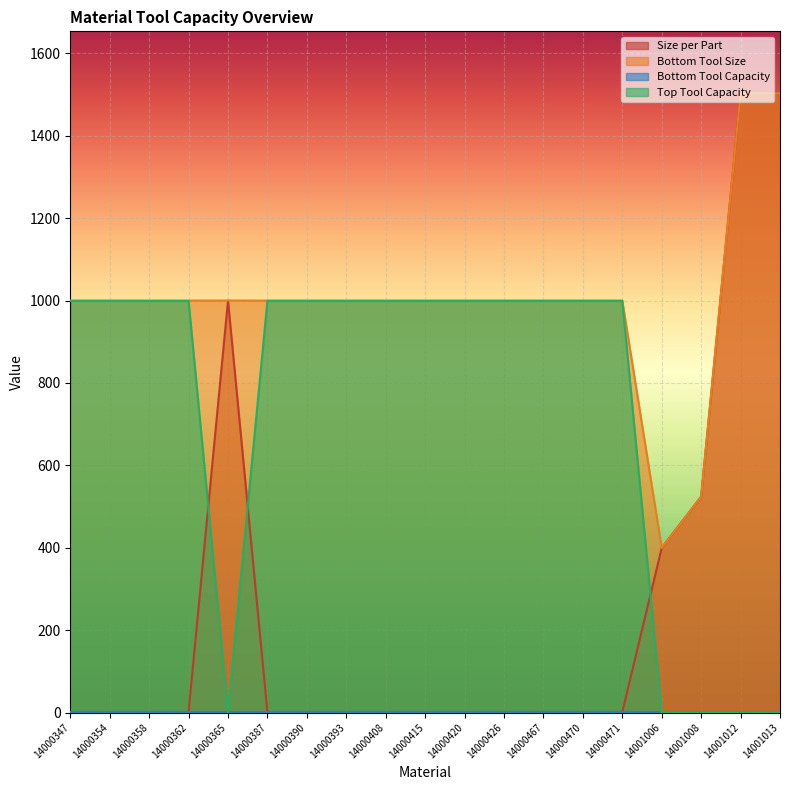

Is the value of Size per Part at 14000390 greater than the value of Bottom Tool Size at 14001012?

No